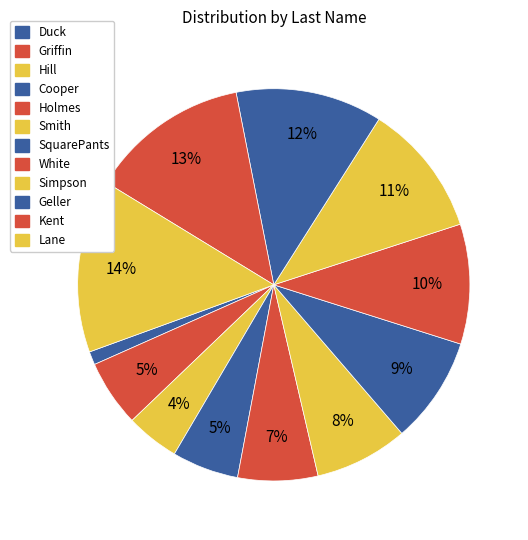

How many segments does this pie chart have?

12